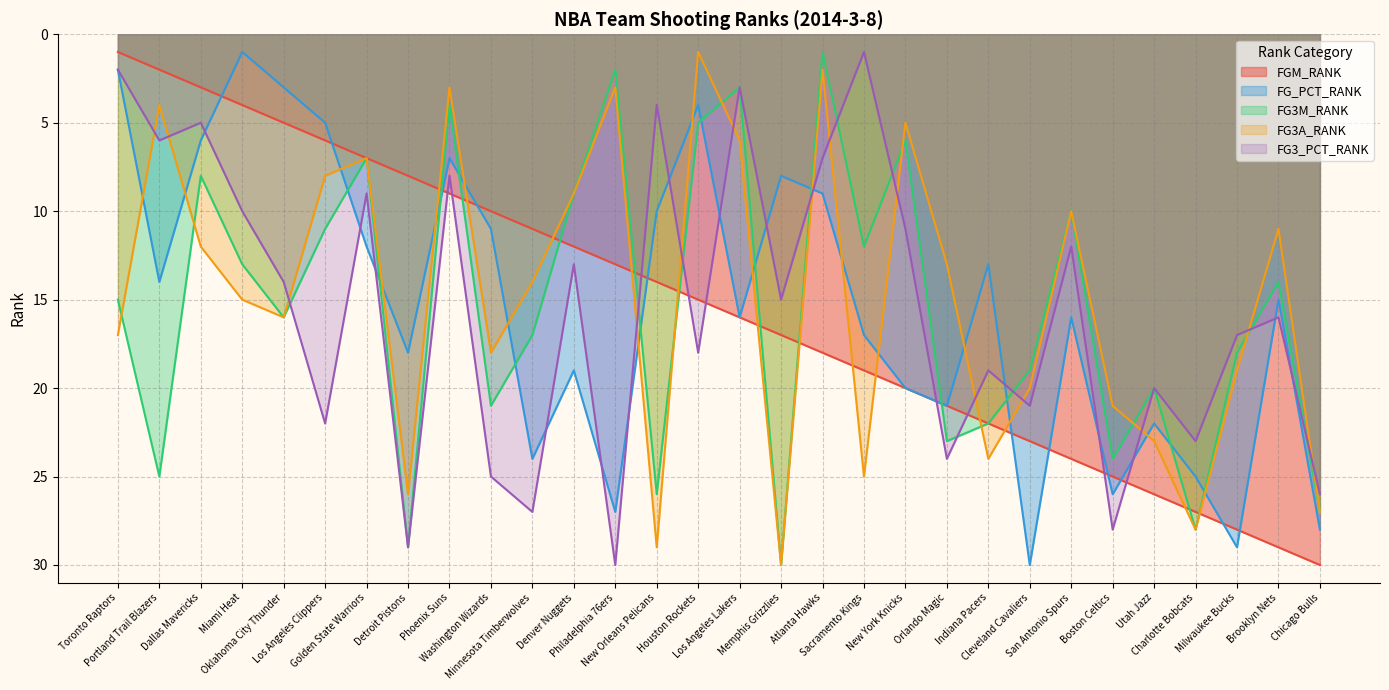

List the series in order of their peak value, lowest first.

FGM_RANK, FG_PCT_RANK, FG3M_RANK, FG3A_RANK, FG3_PCT_RANK